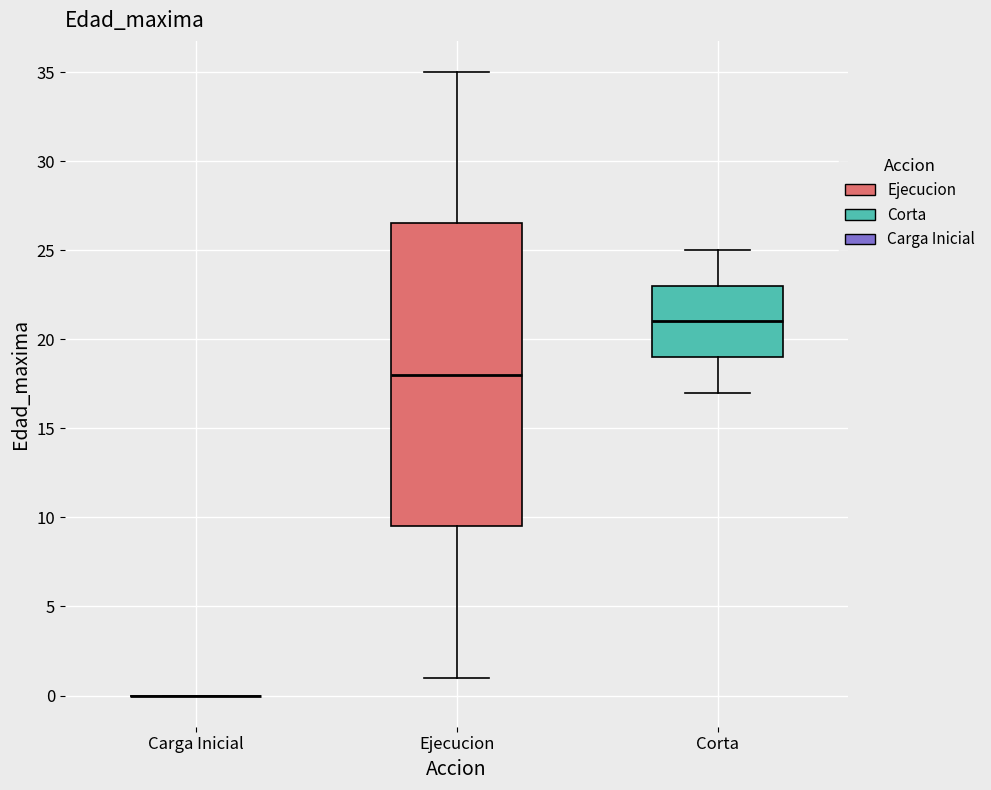

Comparing the boxes themselves (not the whiskers), which one is the tallest?

Ejecucion